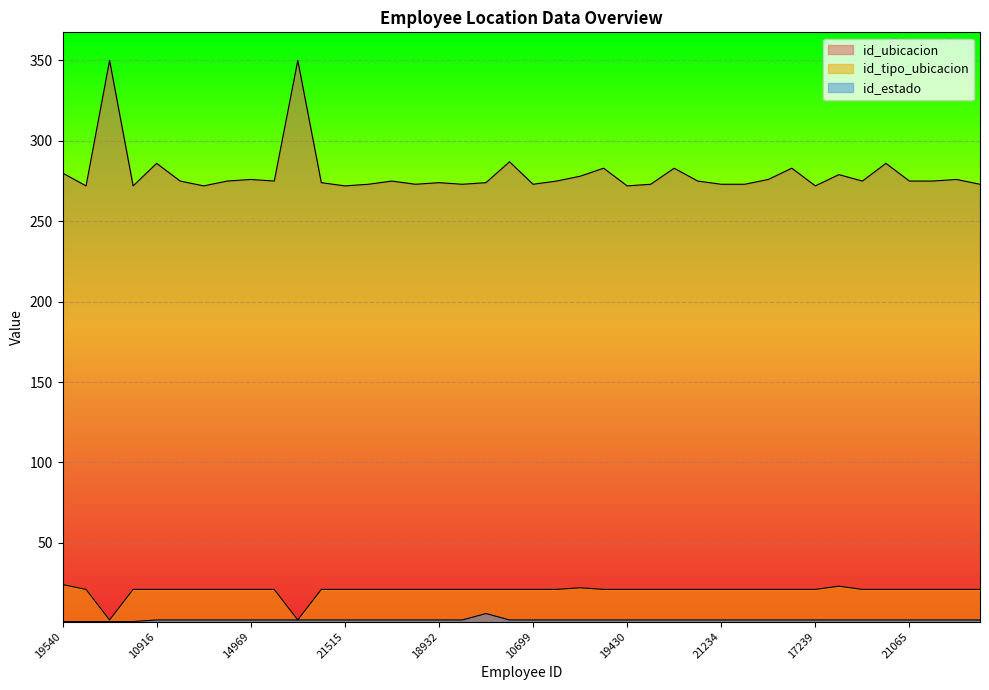

List the labels in order of id_ubicacion value, largest first.

14078, 15285, 10154, 10916, 11317, 21374, 11510, 18569, 19540, 11855, 11298, 14969, 12748, 21112, 10165, 15773, 17803, 14459, 21935, 4038, 20868, 21065, 22304, 21733, 18932, 10033, 18626, 13687, 19623, 10699, 19183, 21234, 19173, 17808, 21380, 21911, 10239, 21515, 19430, 17239